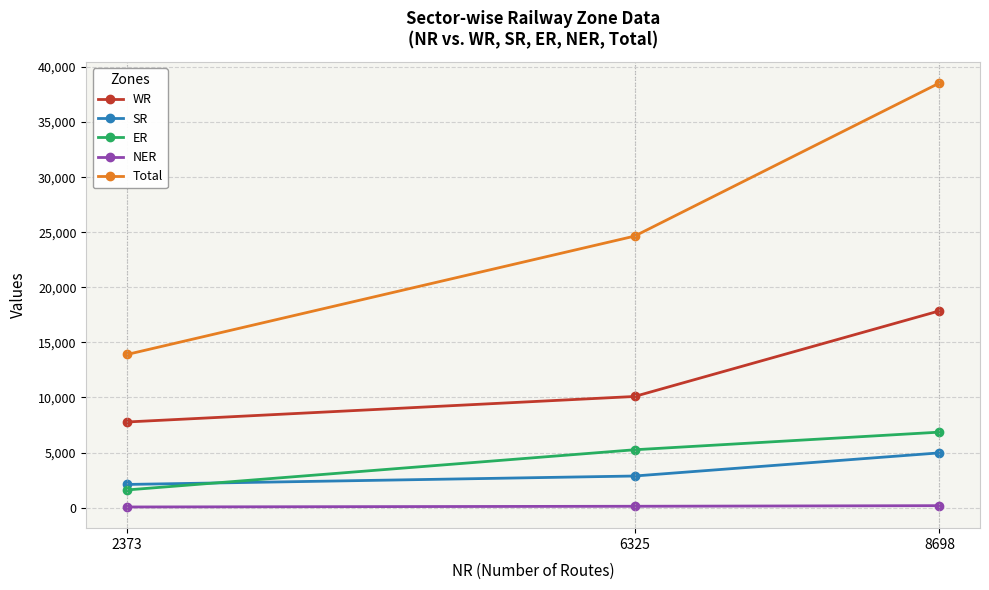

Does the chart have visible grid lines?

Yes